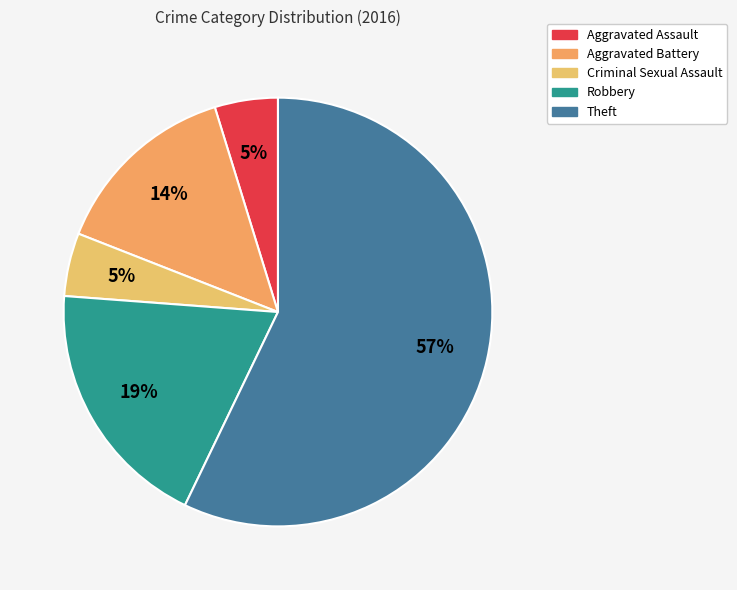

Does any single category account for the majority?

Yes